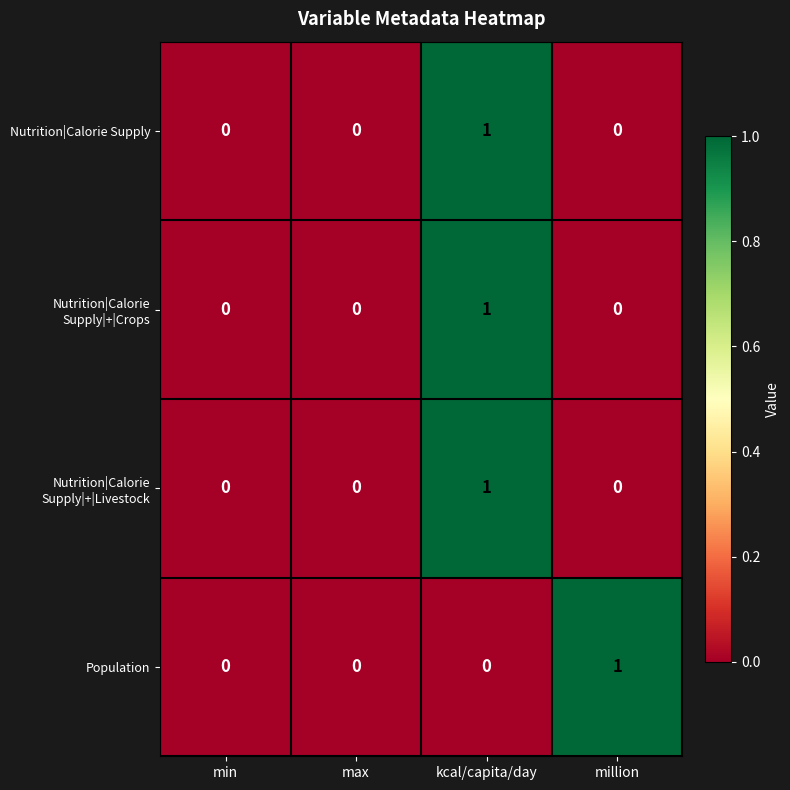

What is the maximum value shown in the chart?

1